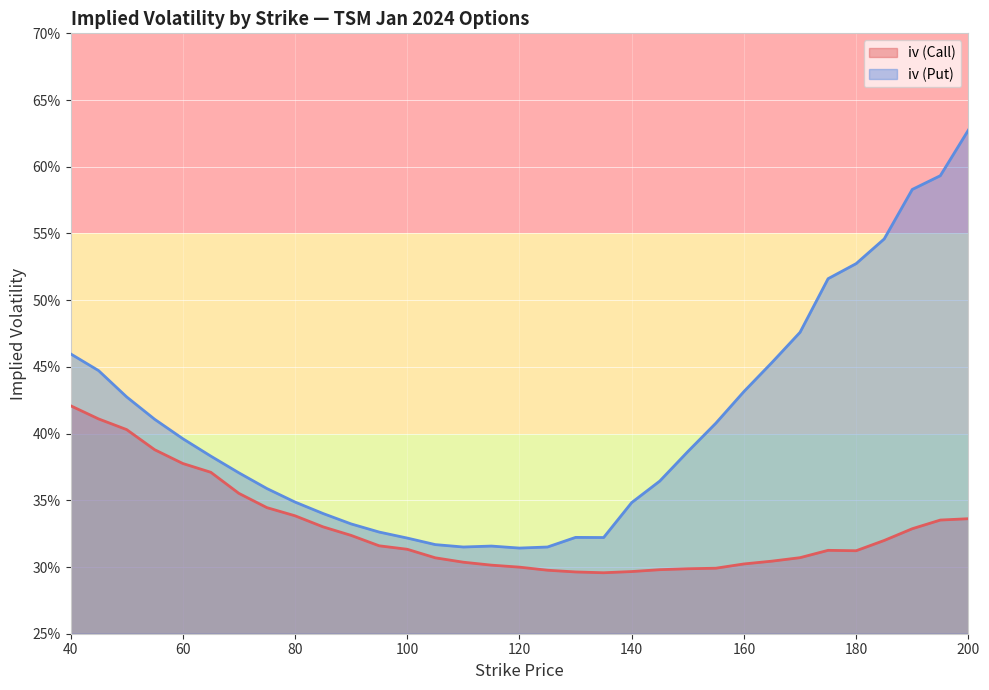

True or false: iv (Call) and iv (Put) intersect in this chart.

False